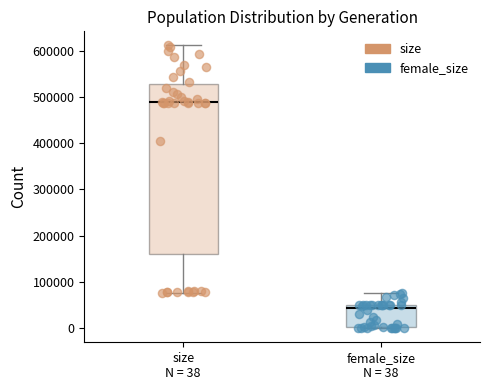

Comparing the boxes themselves (not the whiskers), which one is the tallest?

size N = 38